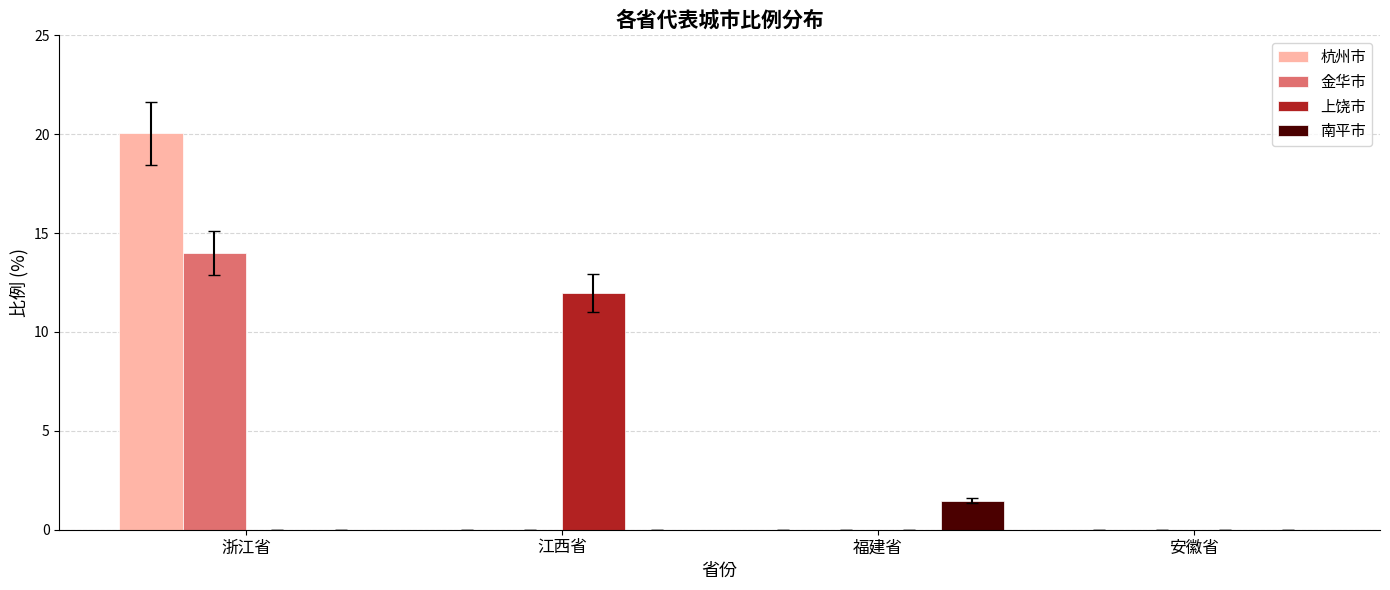

What is the greatest value displayed?

20.1